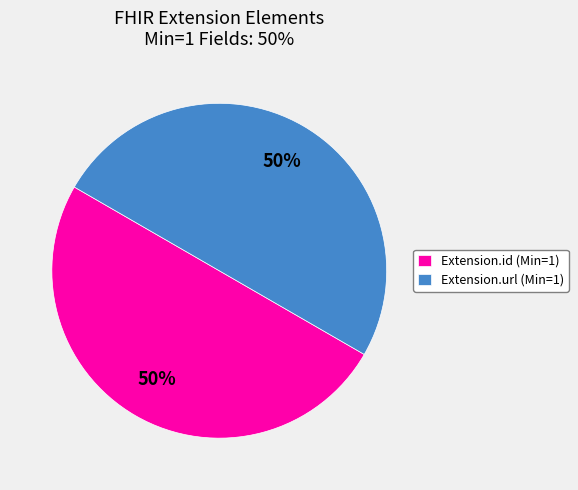

To the nearest percent, what is the combined percentage of Extension.id (Min=1) and Extension.url (Min=1)?

100%